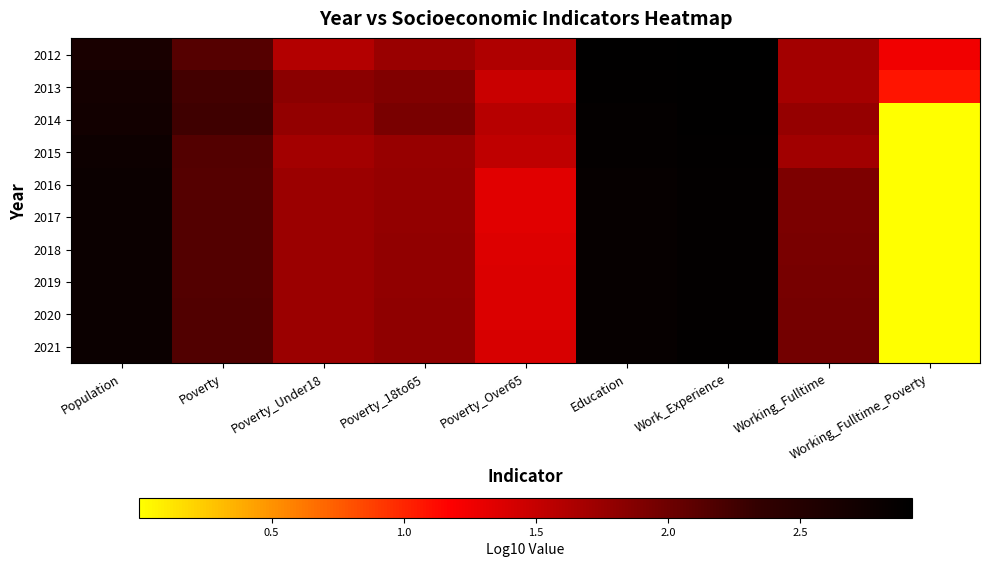

At how many categories does at least one series exceed 0?

9